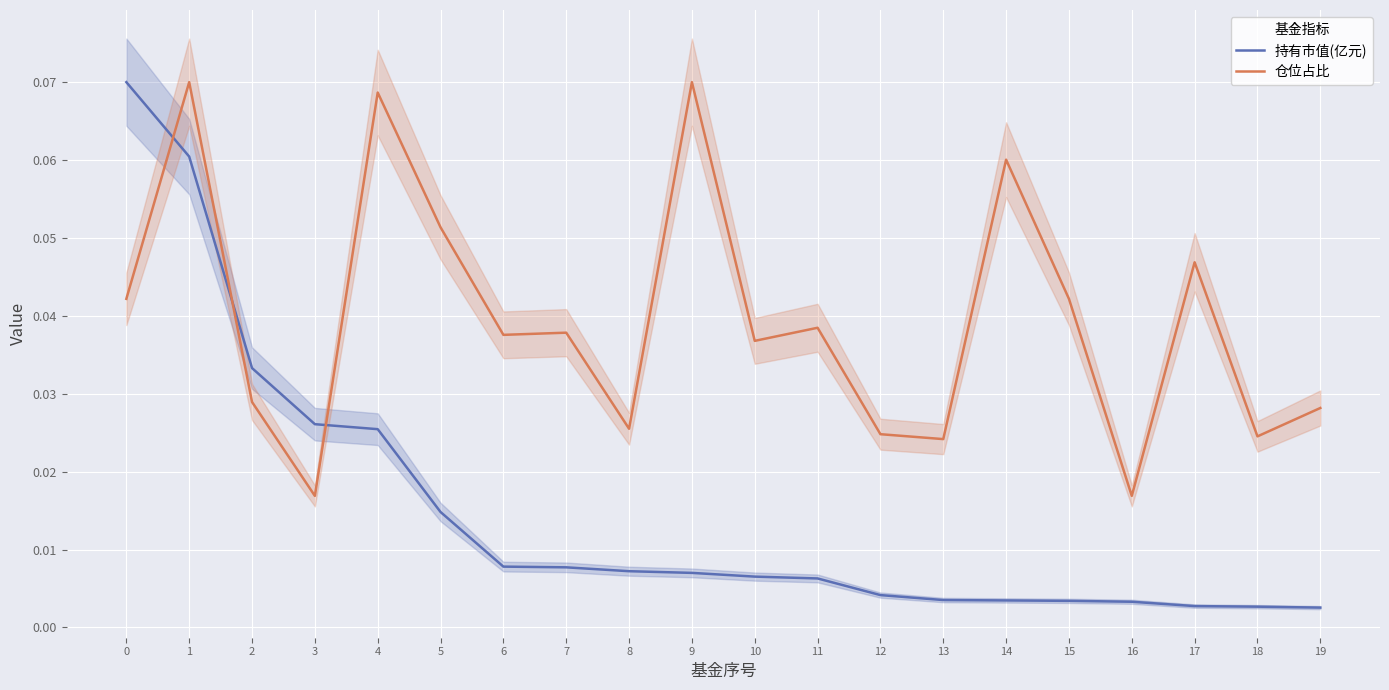

True or false: 持有市值(亿元) and 仓位占比 intersect in this chart.

True